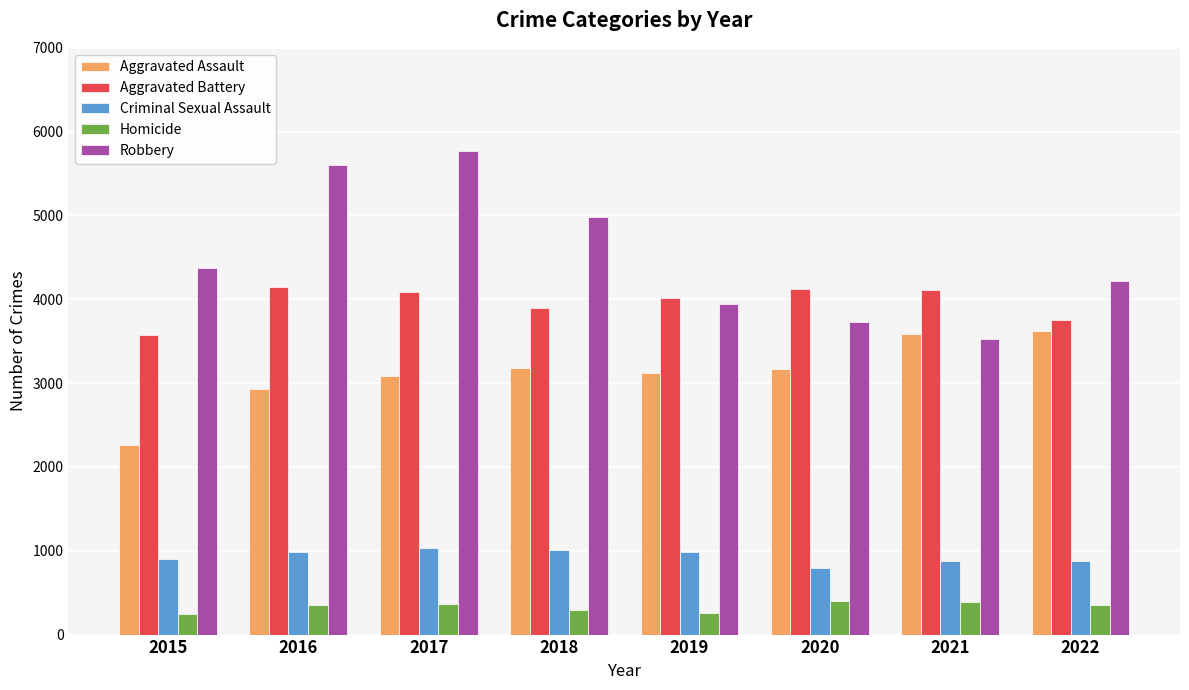

What is the difference between the highest and lowest values at 2016?

5243